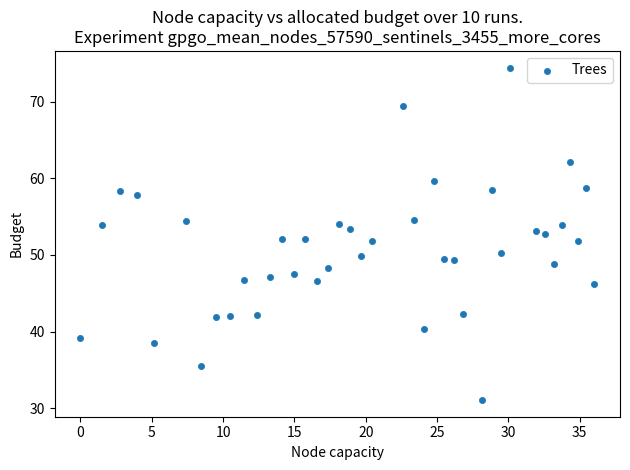

How many data points are displayed?

40